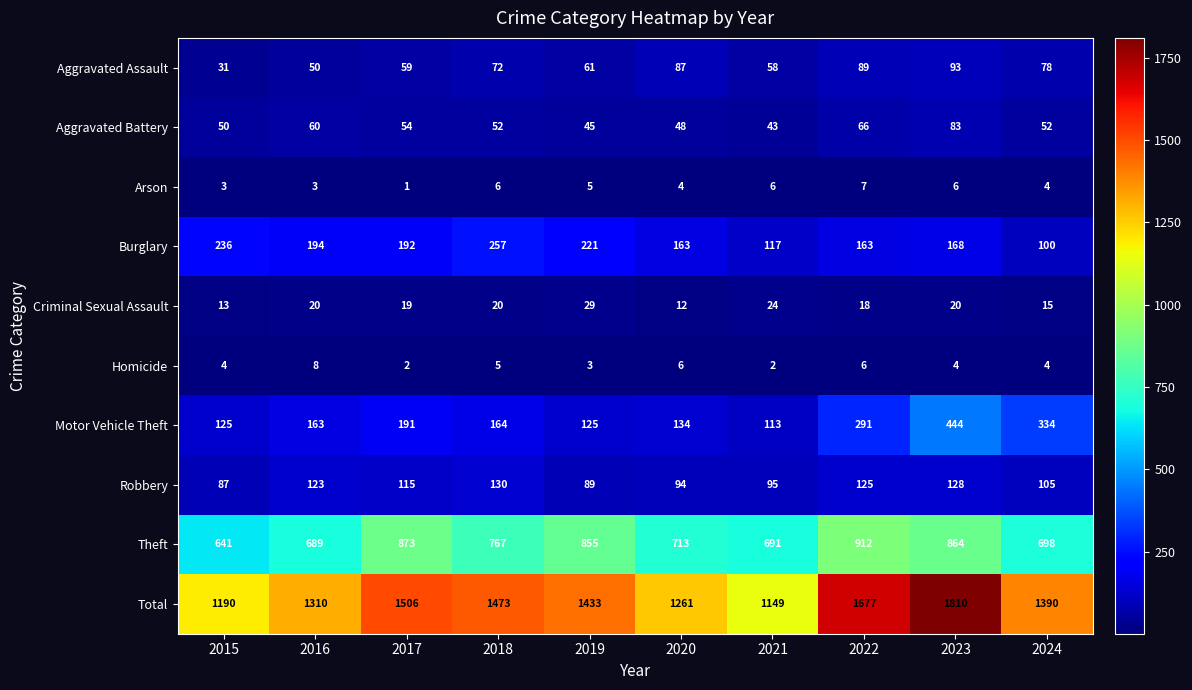

Read the Criminal Sexual Assault value at 2020.

12